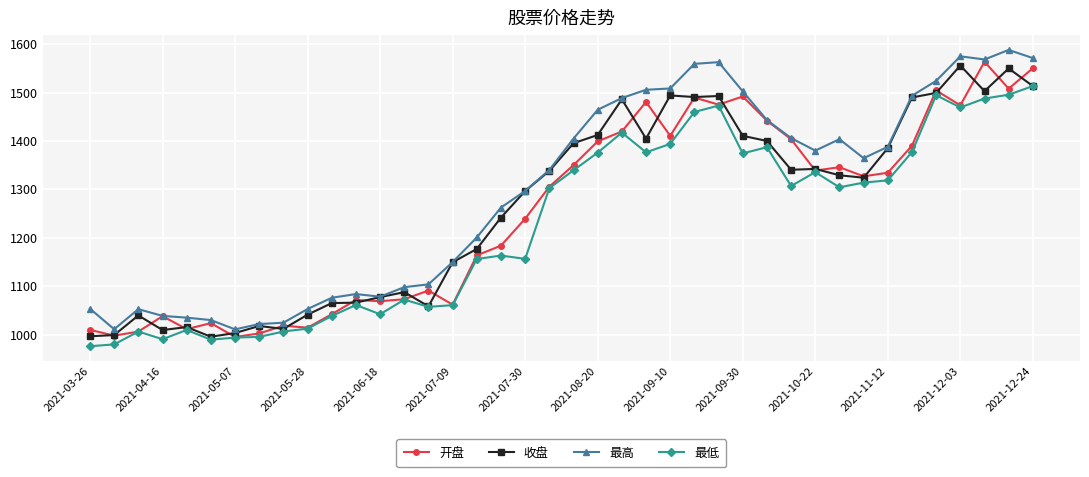

True or false: 最高 and 最低 intersect in this chart.

False